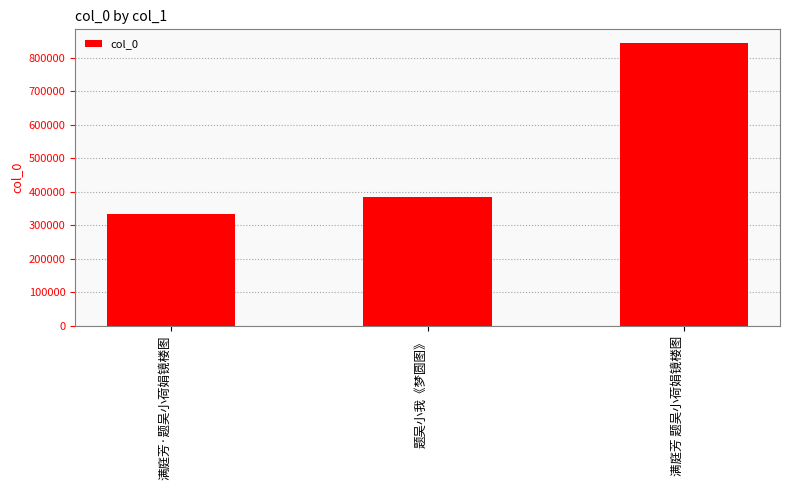

Is it true that the value at 题吴小我《梦圆图》 is 552973?

False